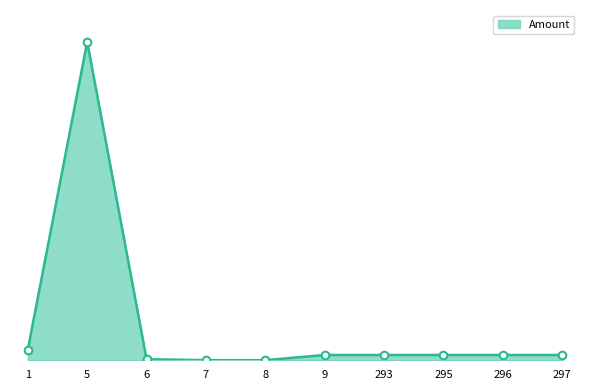

Between 296 and 1, which is larger?

1